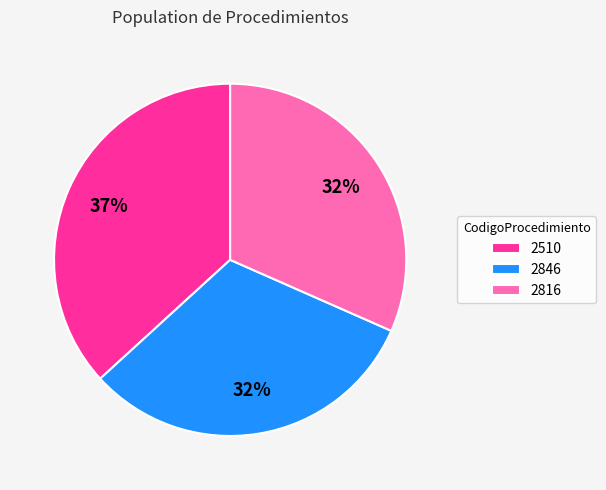

To the nearest percent, what percentage of the pie is 2816?

32%